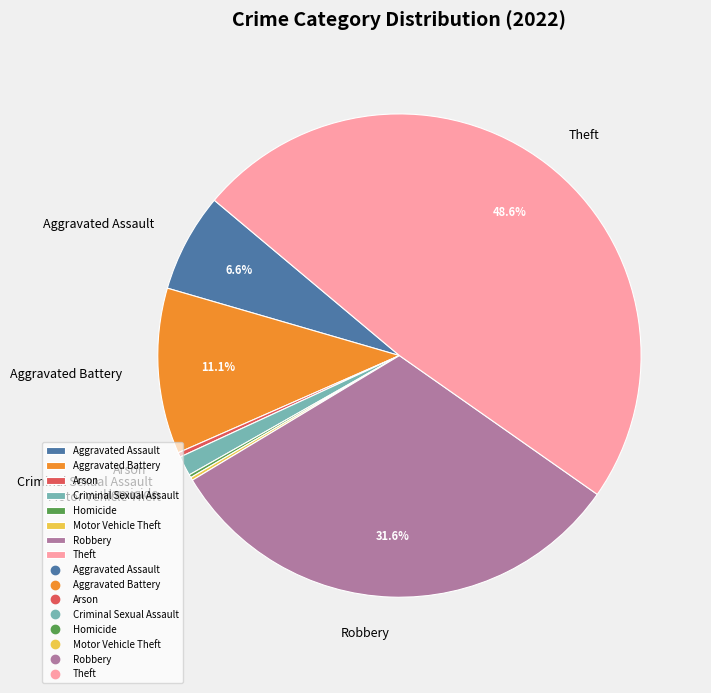

Does Arson represent more than half of the total?

No